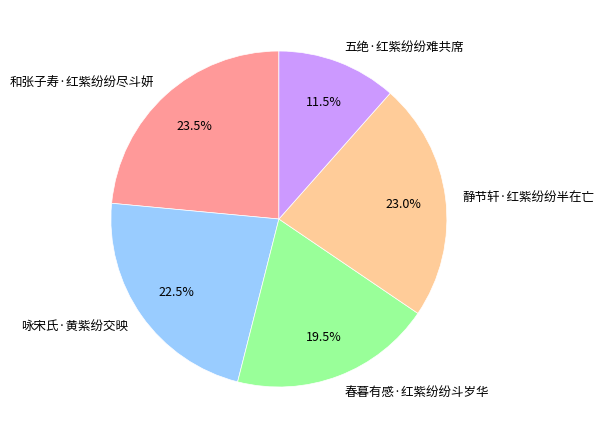

To the nearest percent, what is the average slice percentage?

20%